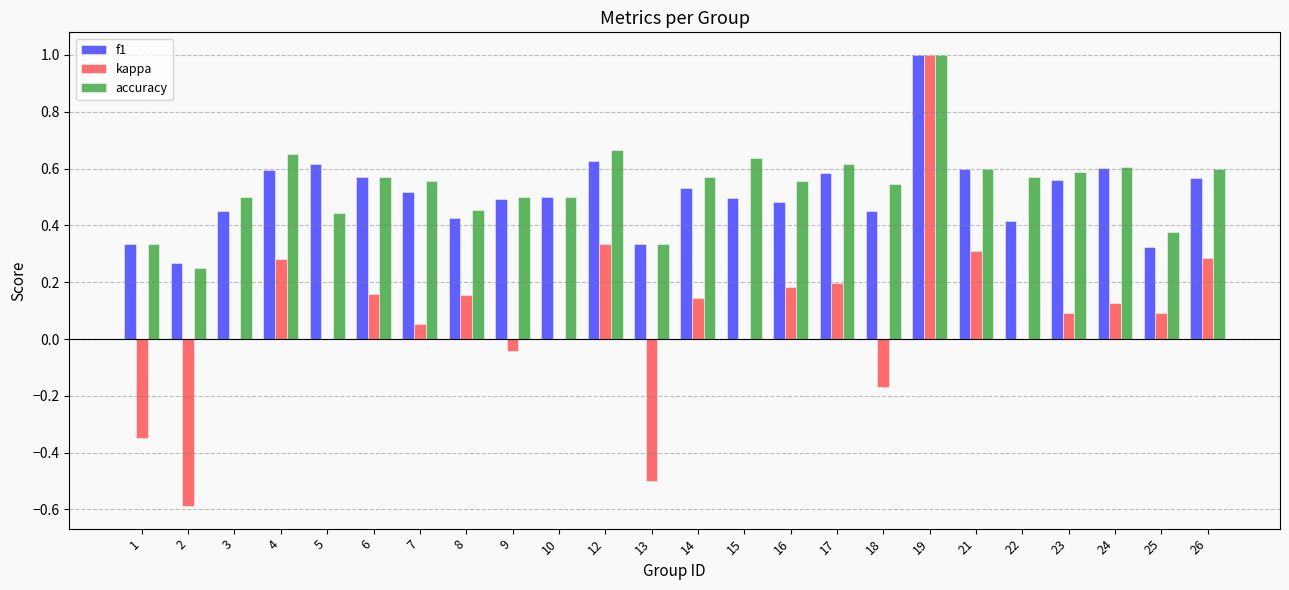

Which series changed the most between 9 and 23?

kappa